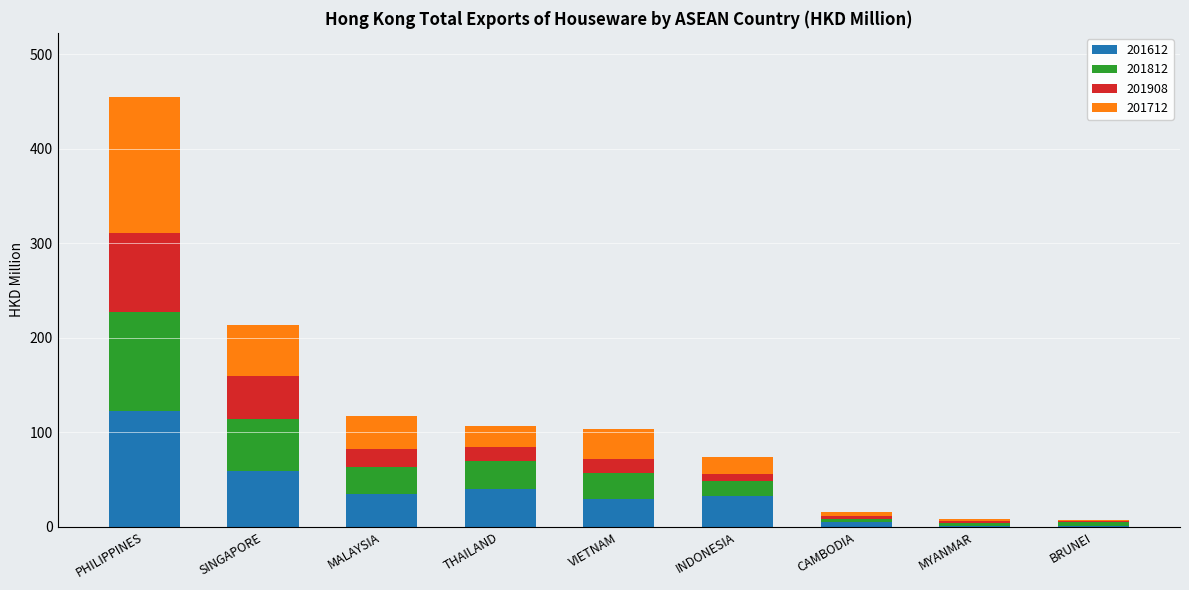

At which category is the sum across all series the highest?

PHILIPPINES